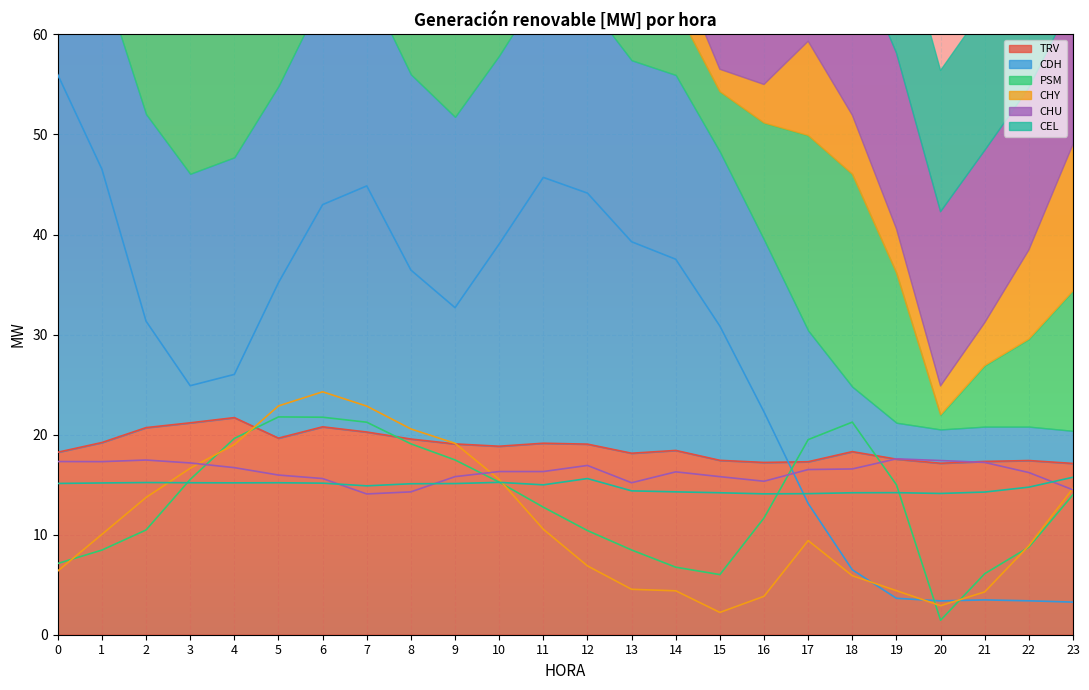

The value of CEL at 16 is 14.1. True or false?

True